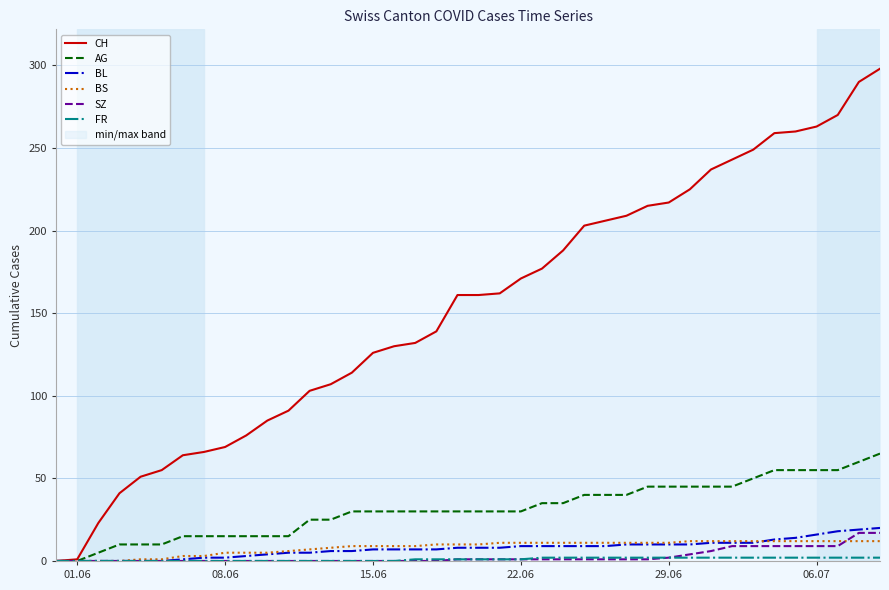

Is it true that BS equals 9 at 15.06?

True